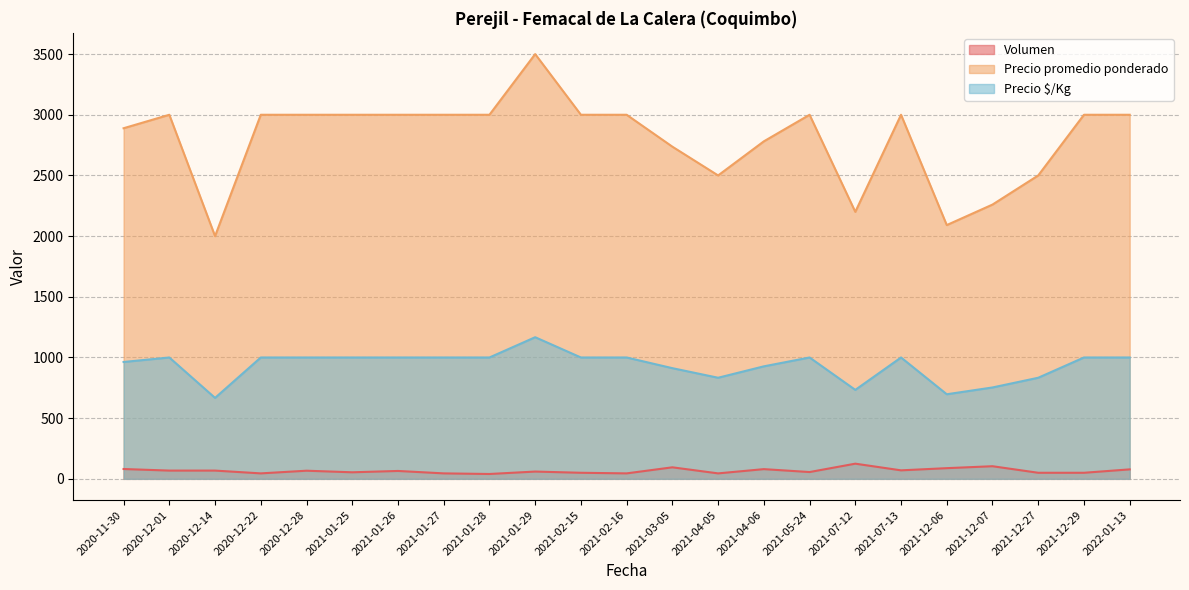

What is the spread (max minus min) of values at 2020-11-30?

2808